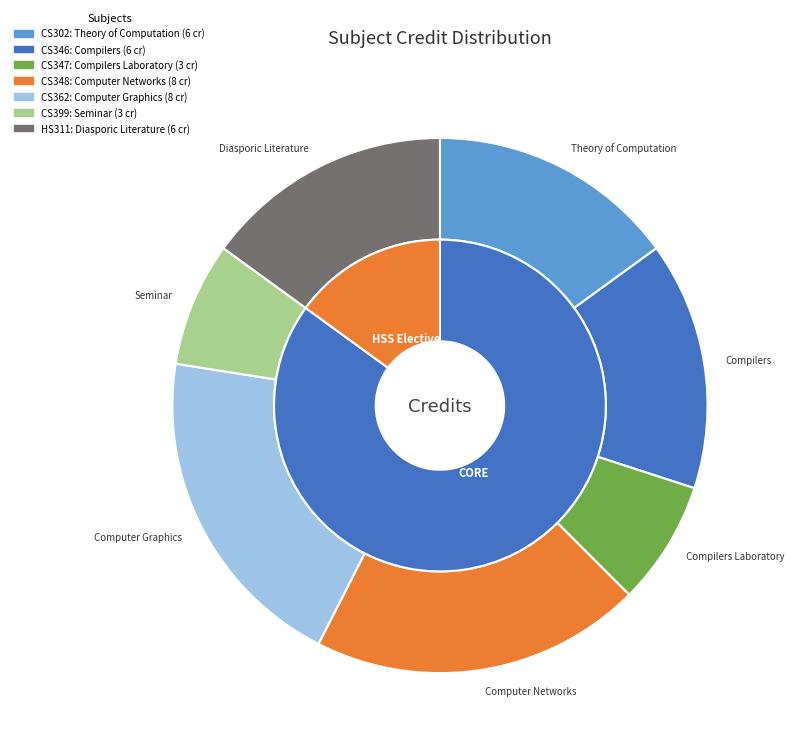

Which category has the smallest portion of the pie?

CS347